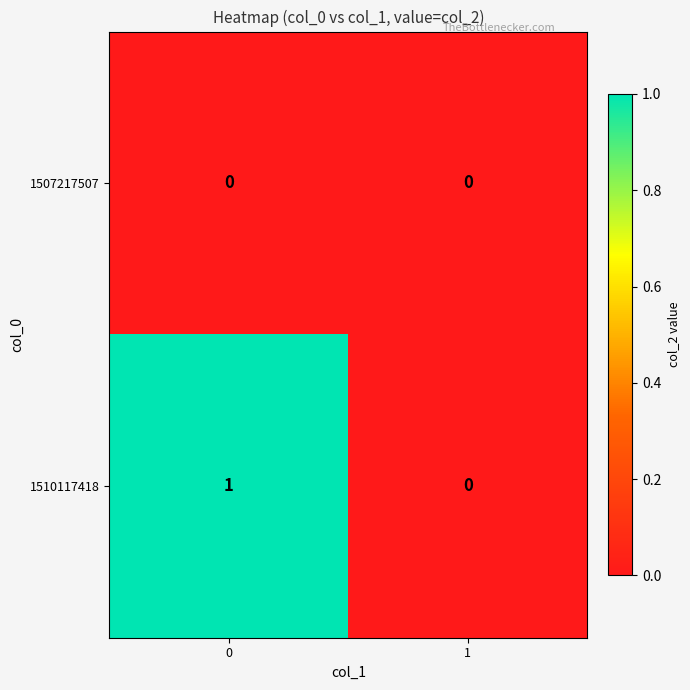

Rank the series by their maximum value, from highest to lowest.

1510117418, 1507217507